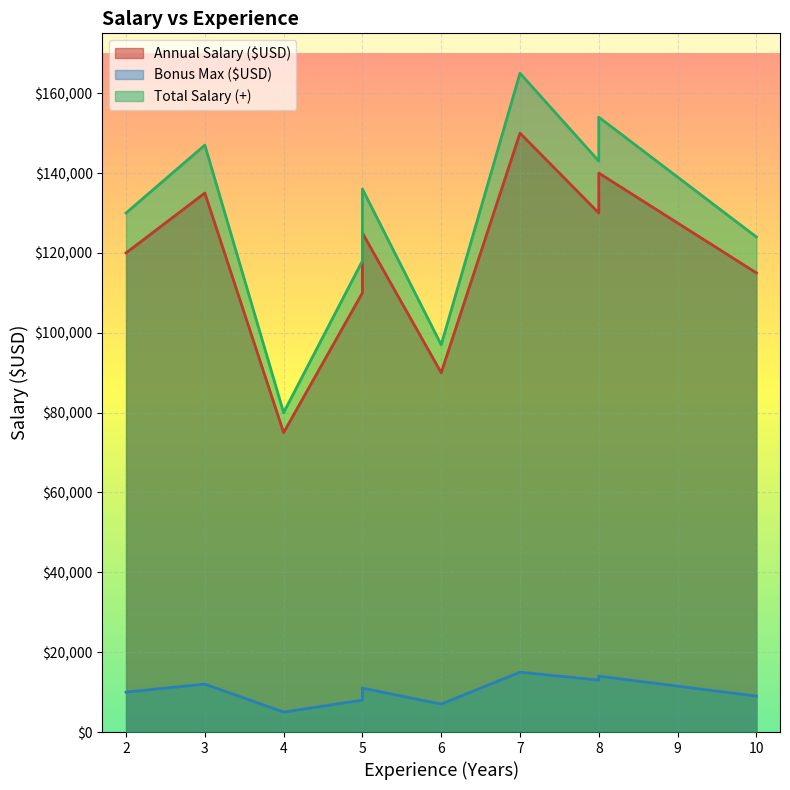

What is the value of the Bonus Max ($USD) point at the 9th from the left?

13000